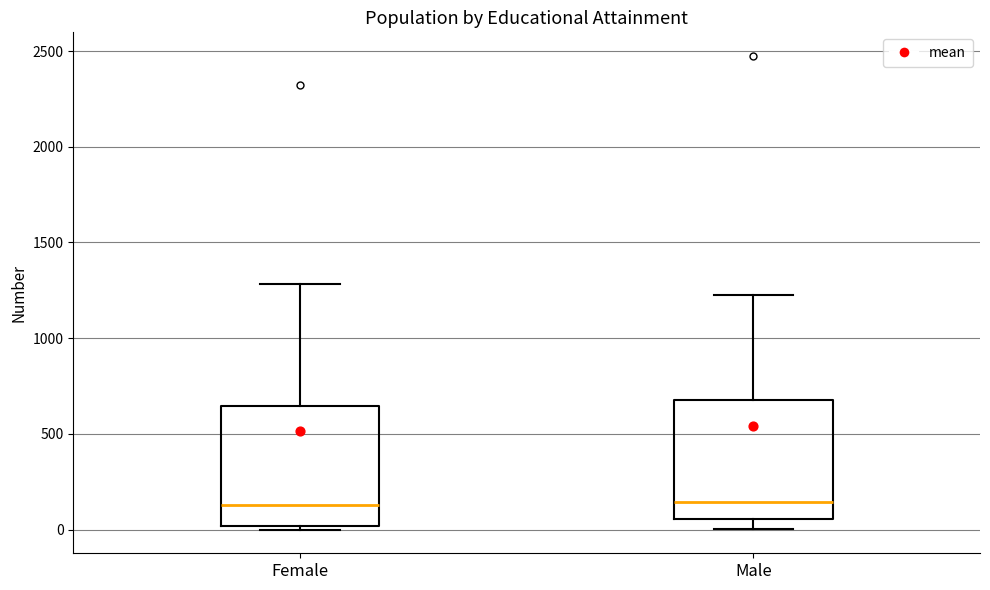

Reading left to right, transcribe this box plot: for each box, give where its median line is, the range the box spans, and where its two whiskers end, as read against the y-axis. The values are not printed on the chart, so give them approximately, as read against the axis.

Female: median 150, box 0 to 650, whiskers 0 (just below the box's lower edge) to 1300
Male: median 150, box 50 to 700, whiskers 0 to 1250